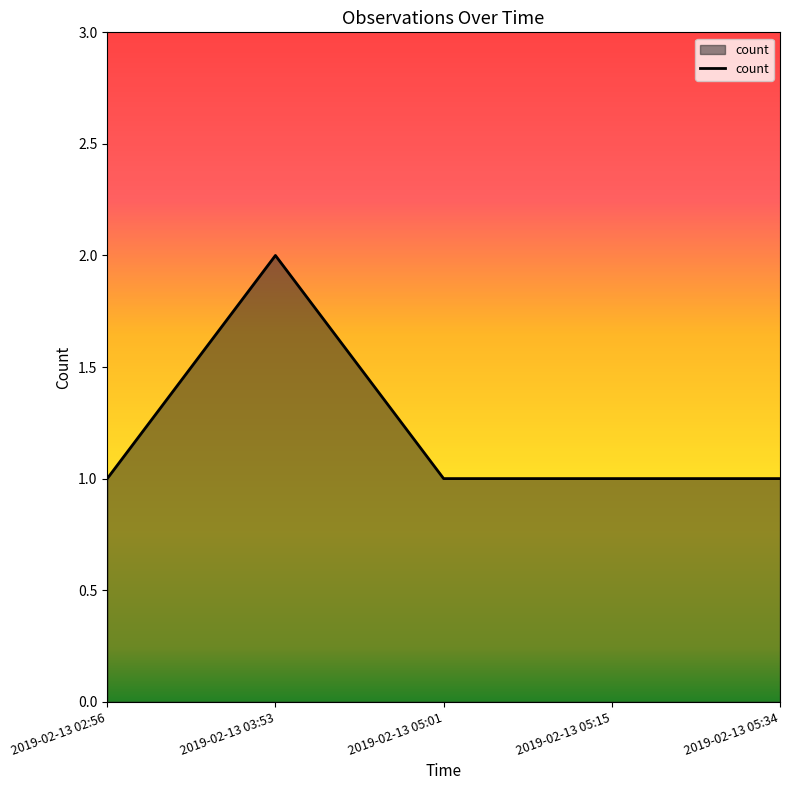

What is the average value?

1